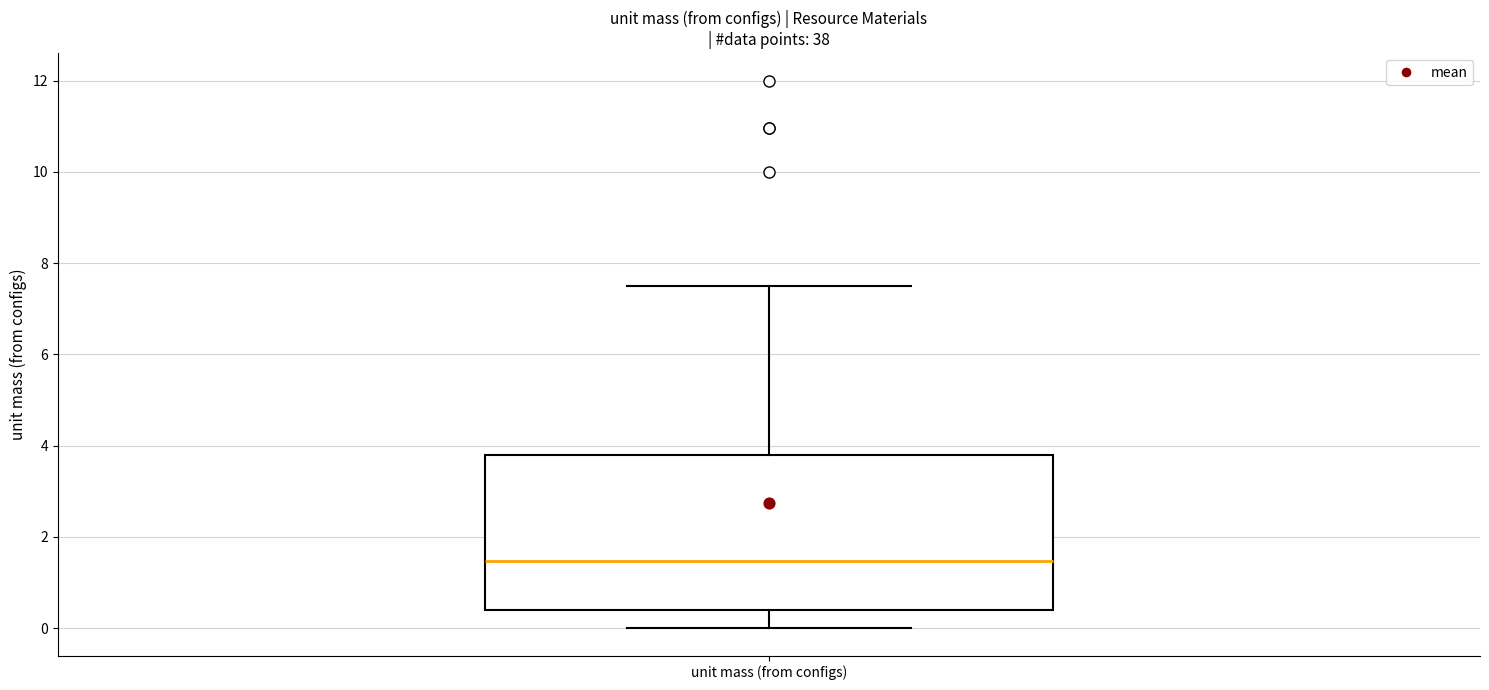

Where is the lower edge of the box for unit mass (from configs) on the y-axis? The values are not printed on the chart, so give them approximately, as read against the axis.

0.4